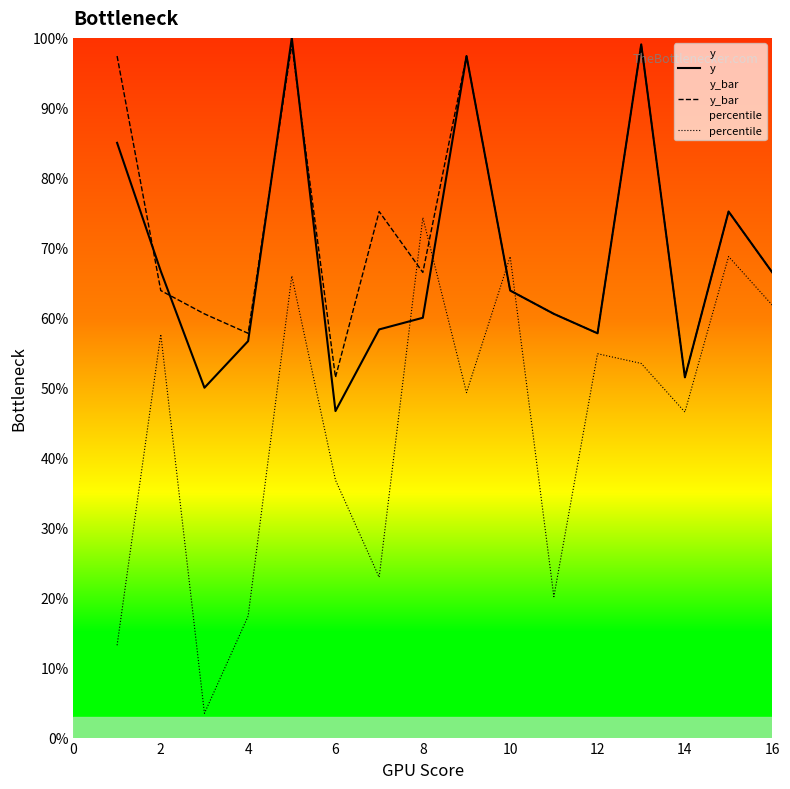

Which category has the highest value in the percentile series?

8